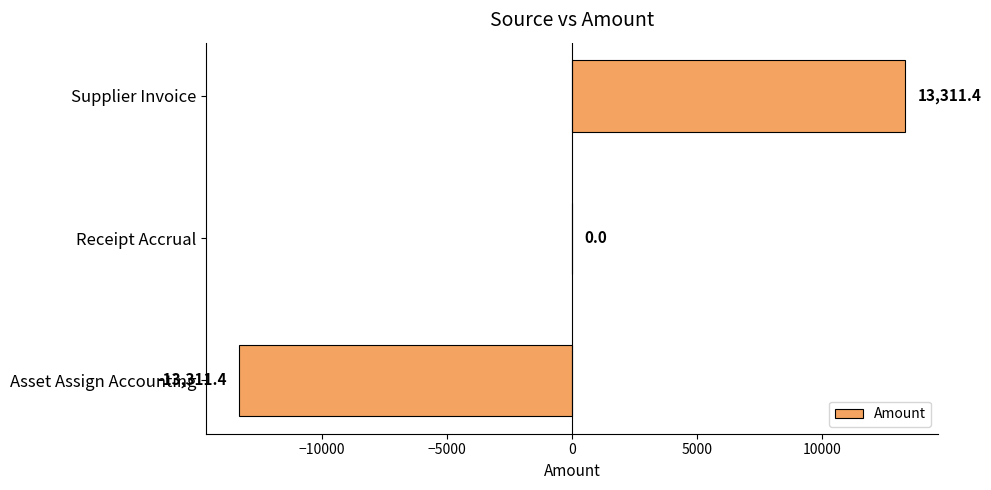

How many distinct data groups are displayed?

1